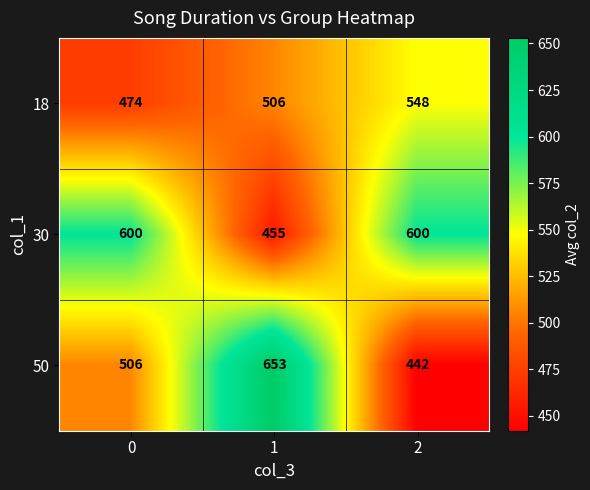

What is the difference between the 30 values at 0 and 1?

145